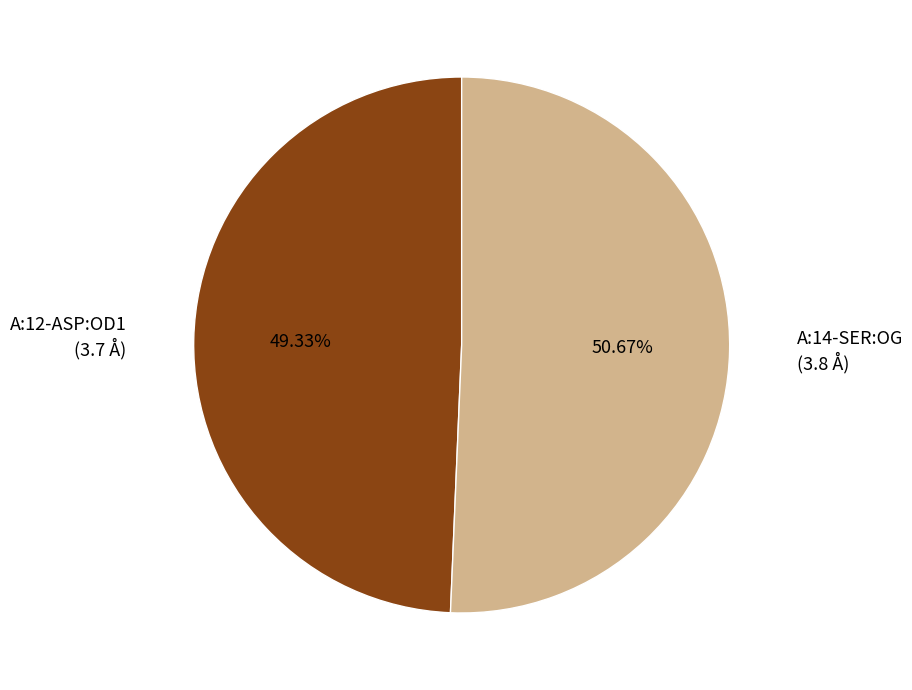

Is there any slice that represents more than half of the pie?

Yes